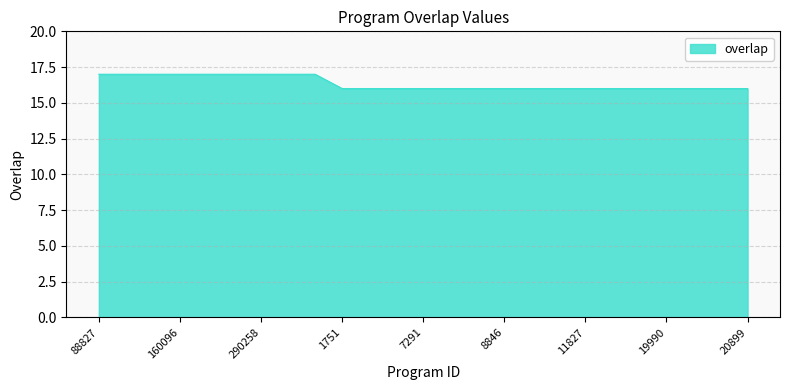

What is the maximum value shown in the chart?

17